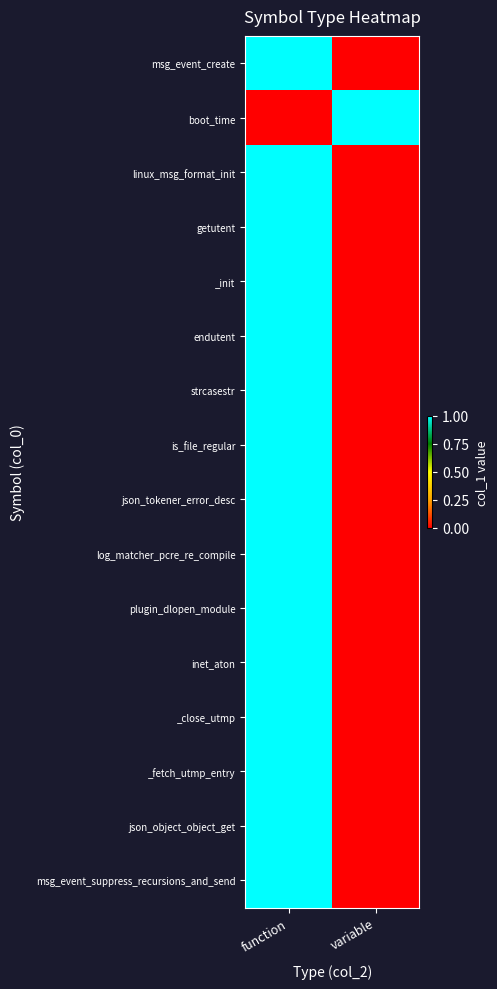

Which series has the largest total across all categories?

msg_event_create